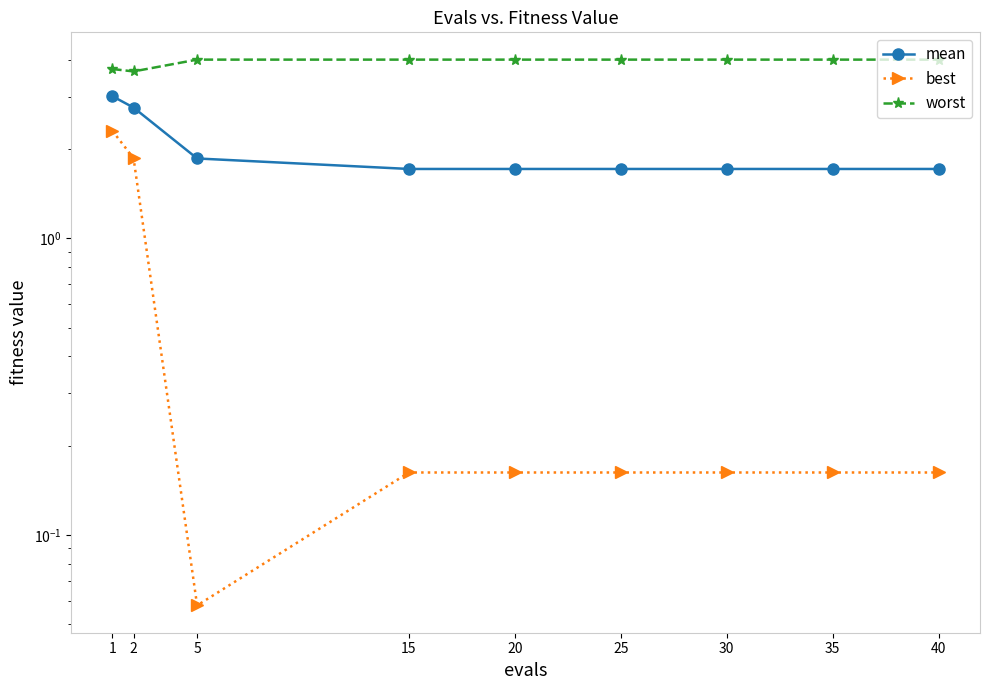

Where is mean nearest to the value 2?

5